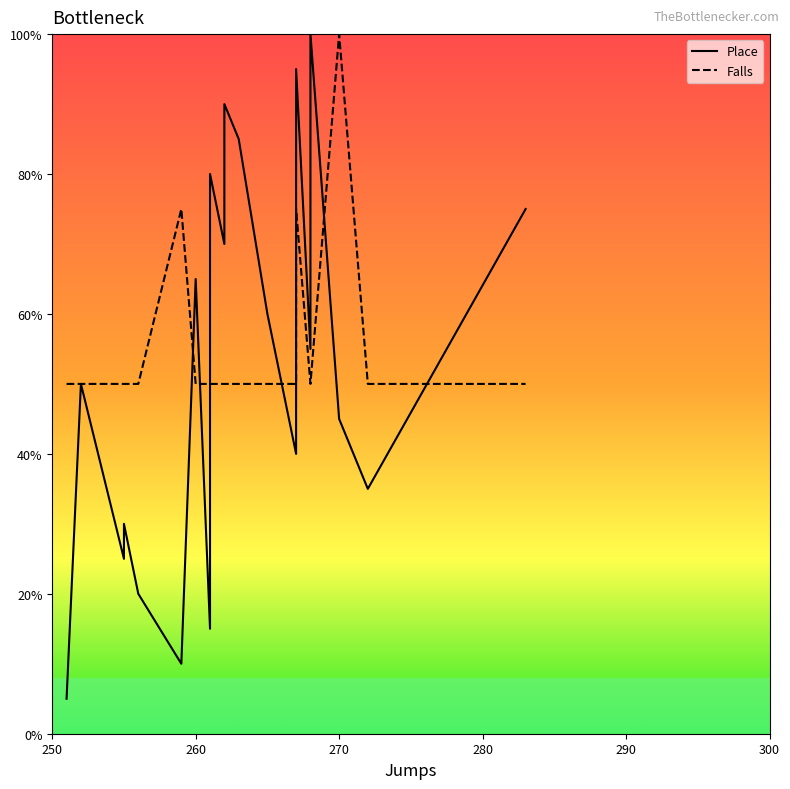

Which series has the widest spread of values?

Place